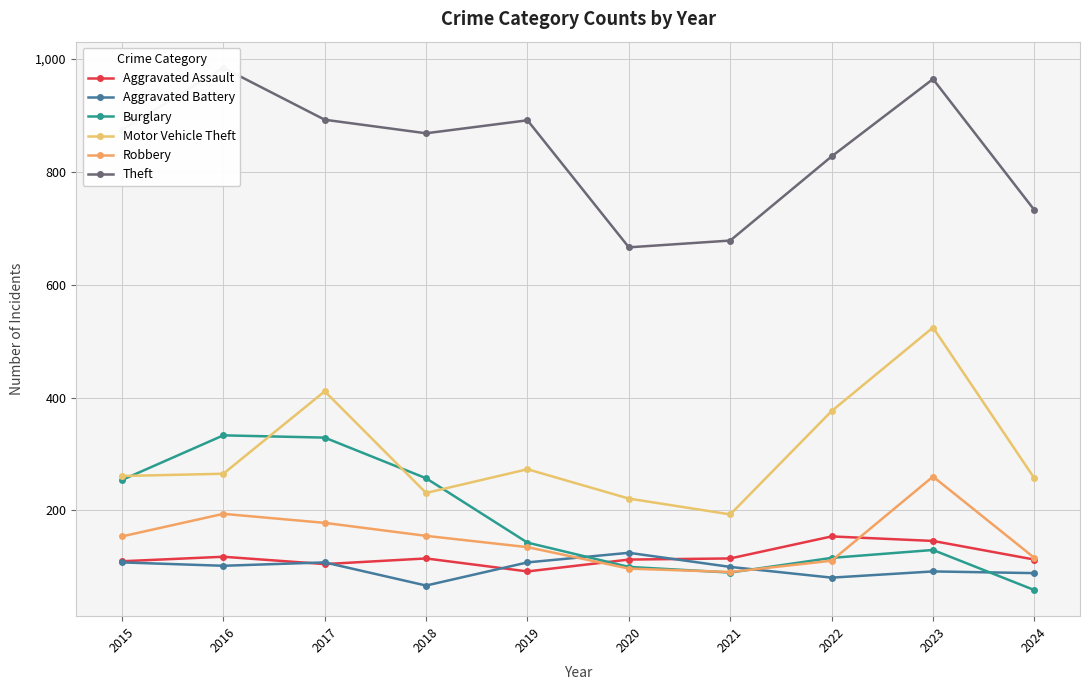

Which category has the lowest value in the Aggravated Battery series?

2018